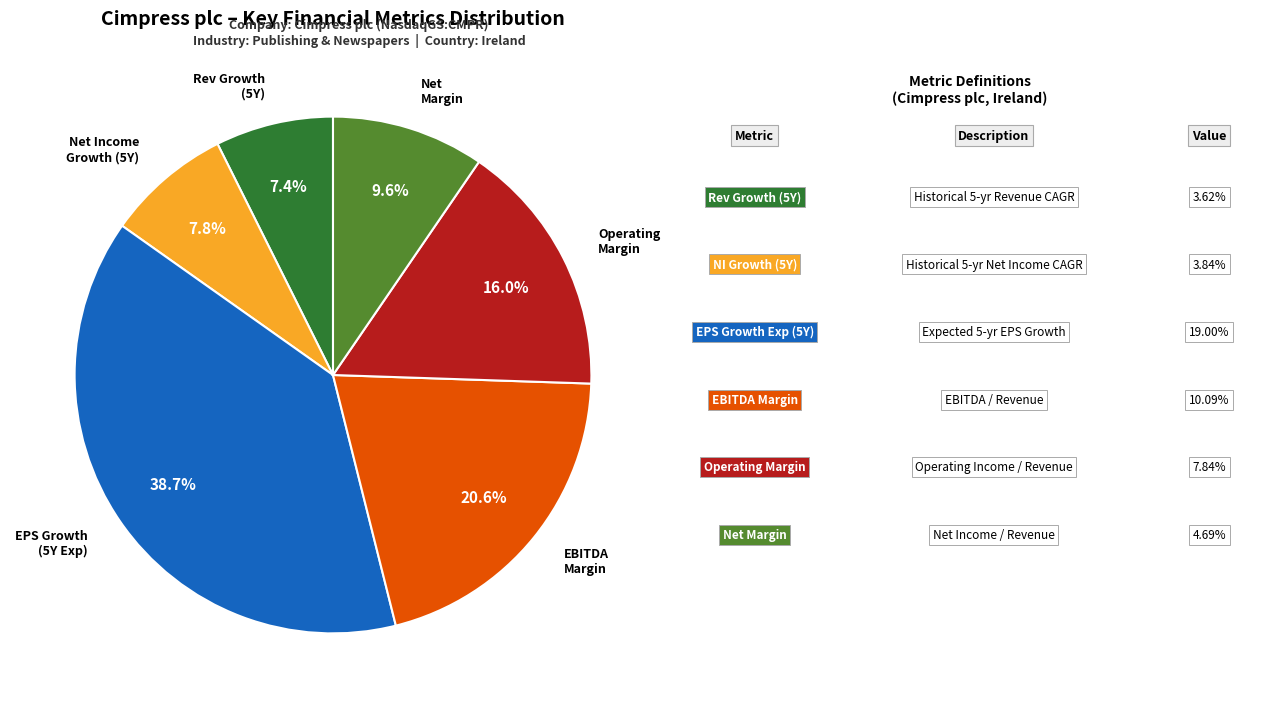

Which slice is the largest?

EPS Growth (5Y Exp)